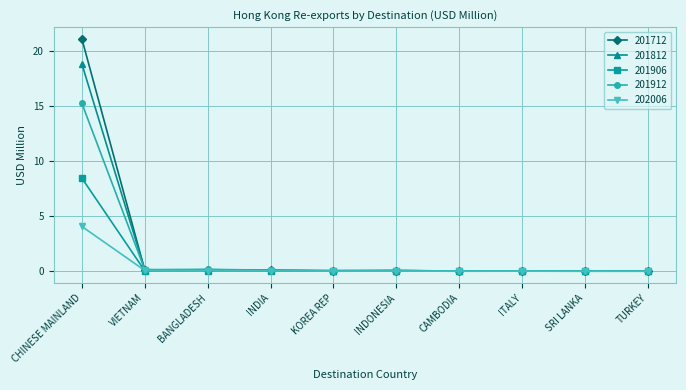

At which category is the sum across all series the highest?

CHINESE MAINLAND